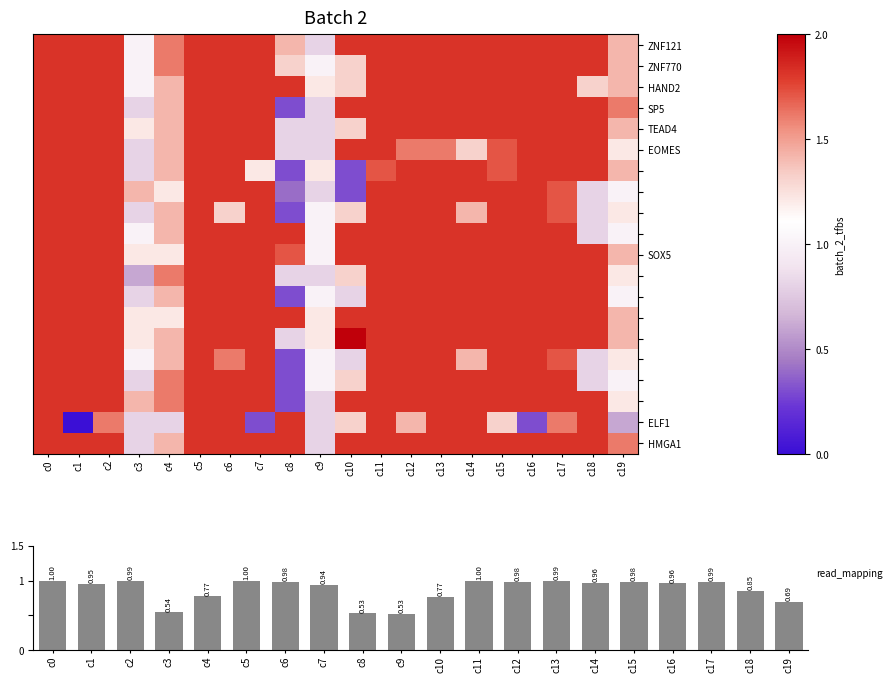

What is the lowest value of the read_mapping series?

0.5